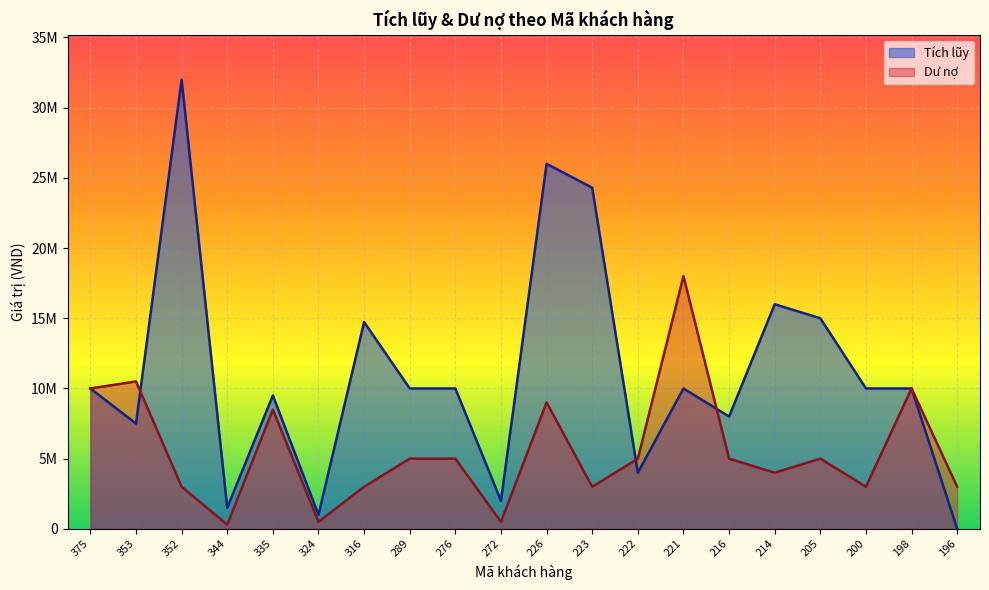

The Dư nợ series shows 170829 at 344. True or false?

False